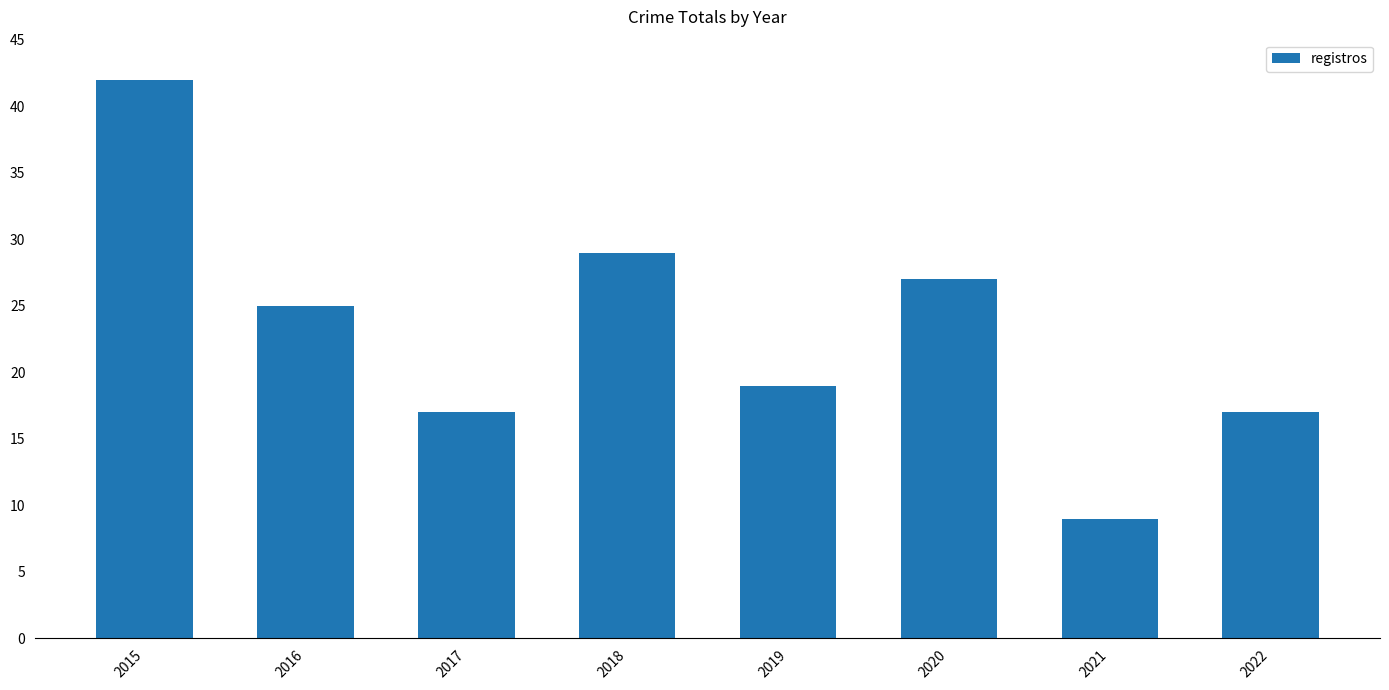

How many data points are less than 25?

4